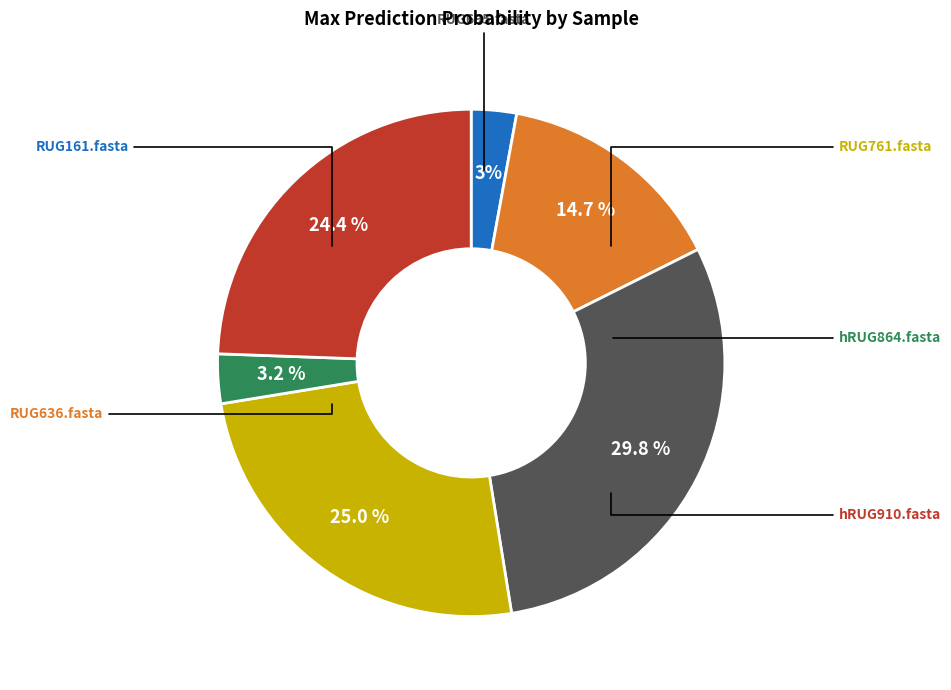

Is there any slice that represents more than half of the pie?

No